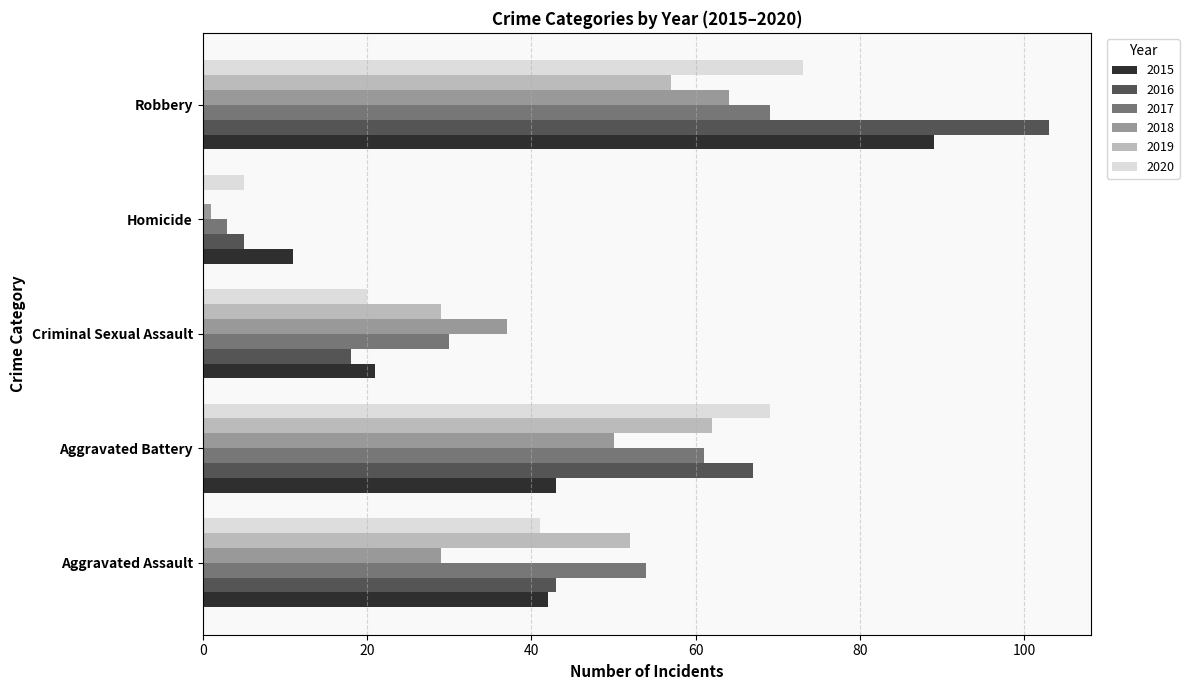

The 2019 series shows 0 at Homicide. True or false?

True